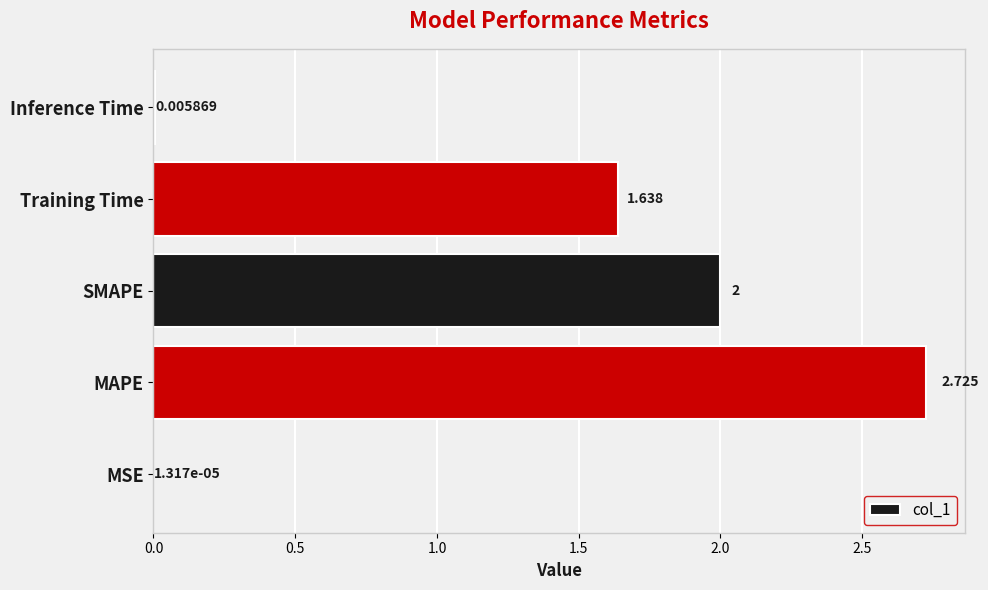

Which has a higher value, SMAPE or MSE?

SMAPE